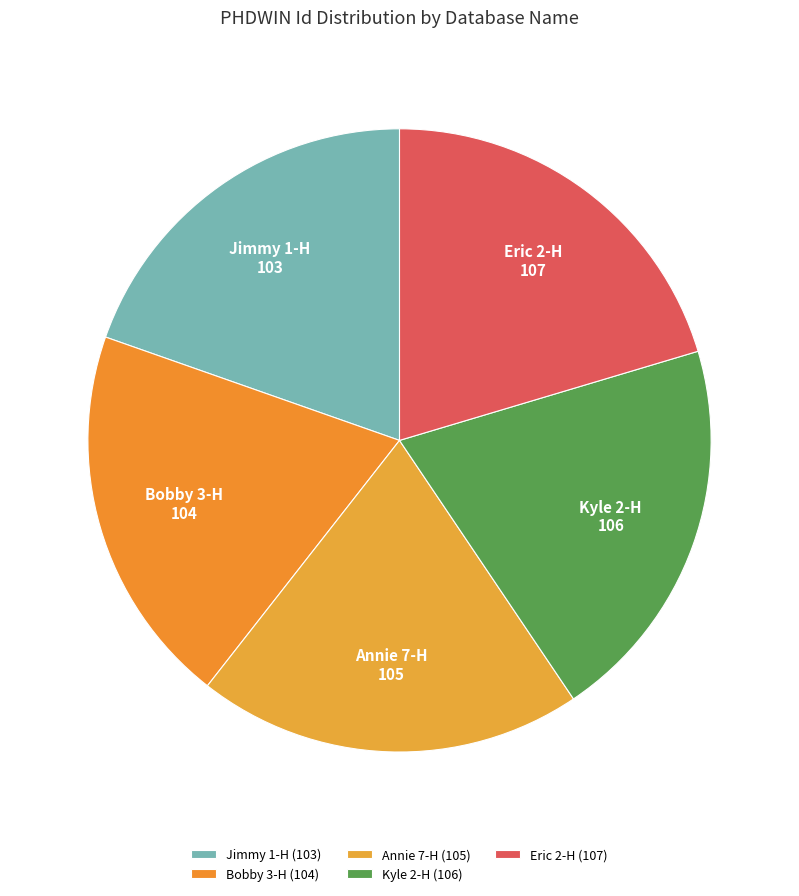

Is there a majority slice in this chart?

No